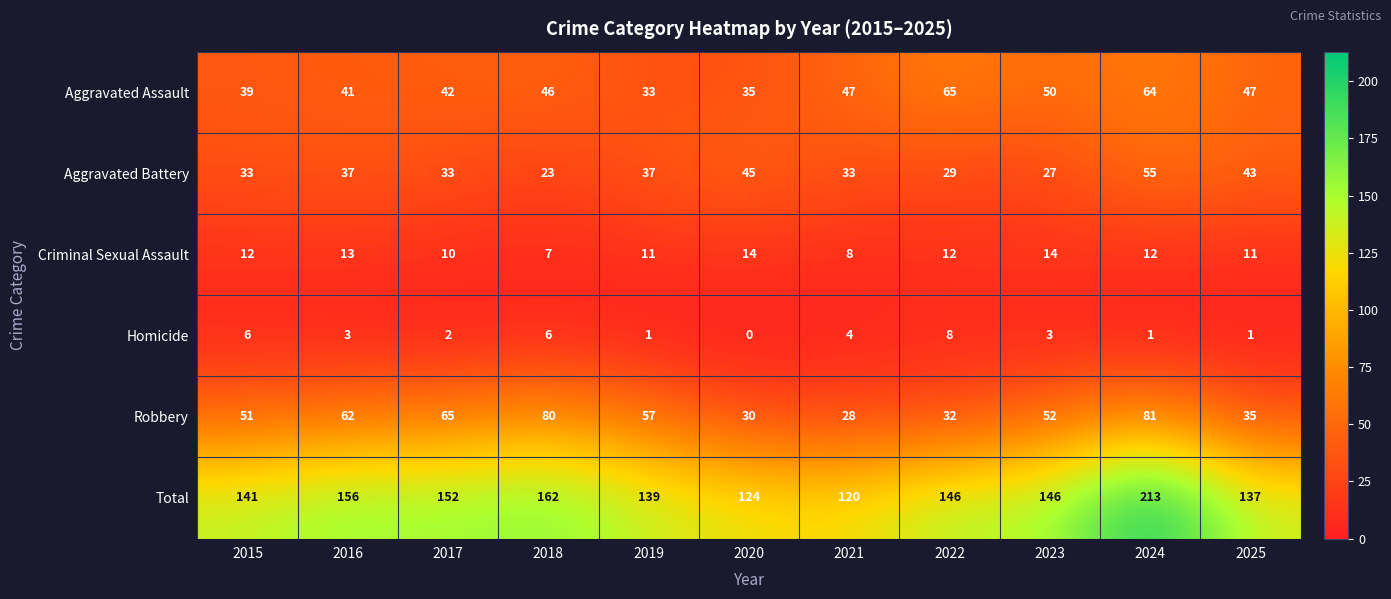

Is it true that Aggravated Assault equals 18 at 2016?

False